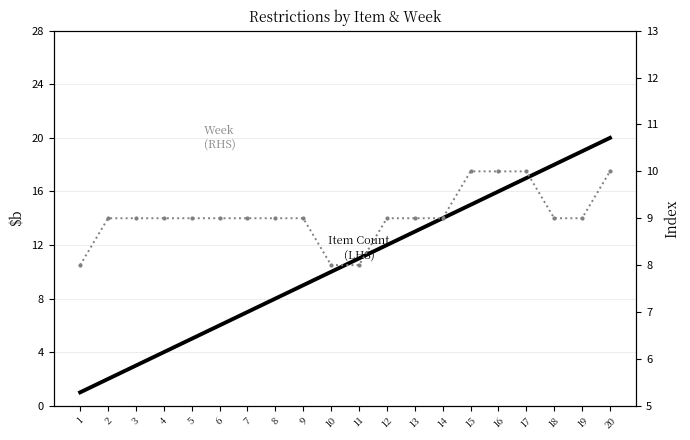

Between 3 and 8, which series saw the biggest shift?

Item Count (LHS)